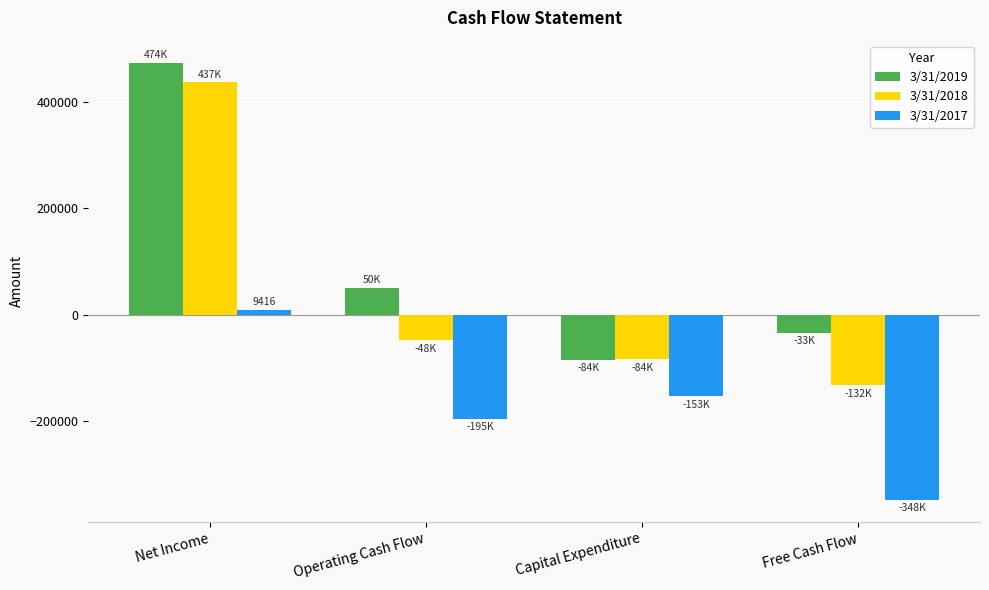

At which category does the chart reach its minimum across all series?

Free Cash Flow